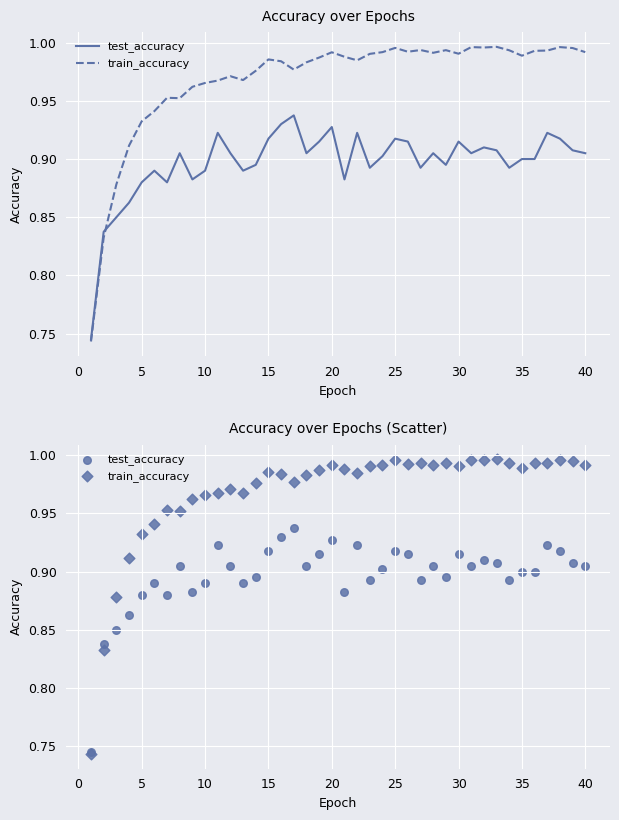

Which series reaches the minimum Y coordinate?

train_accuracy